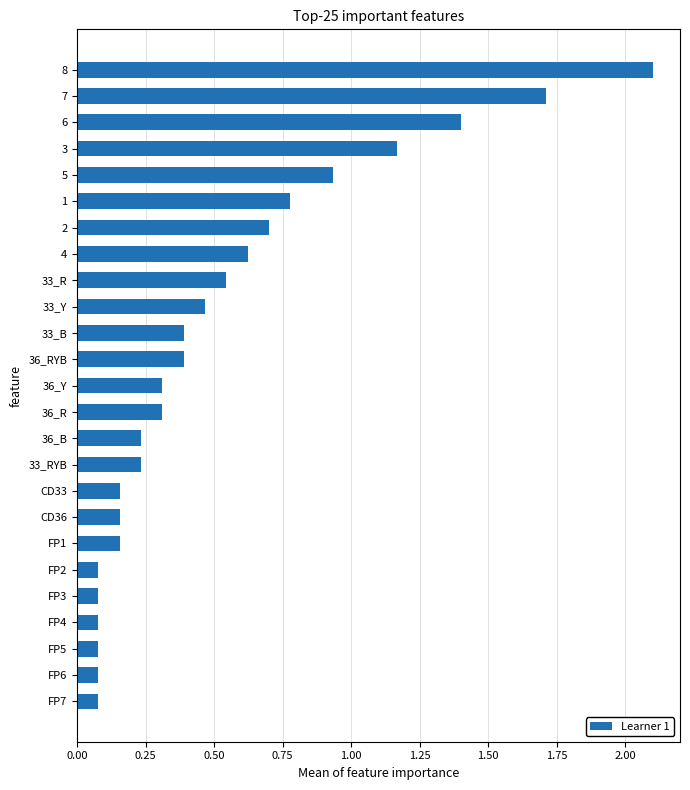

What is the change in value from FP6 to 36_Y?

+0.2